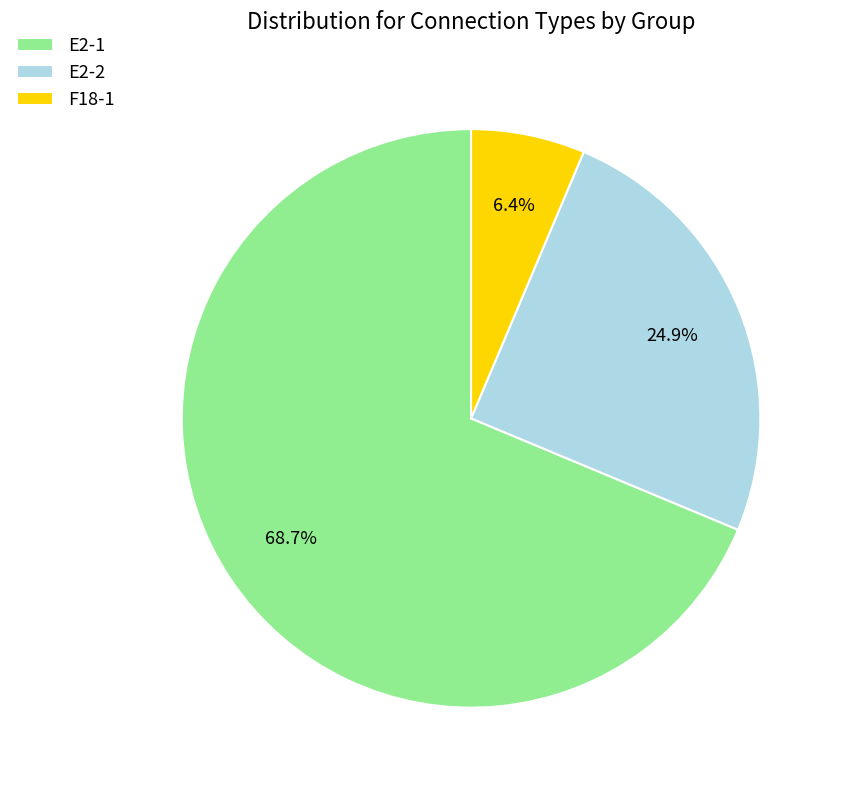

Count the number of slices in the pie.

3